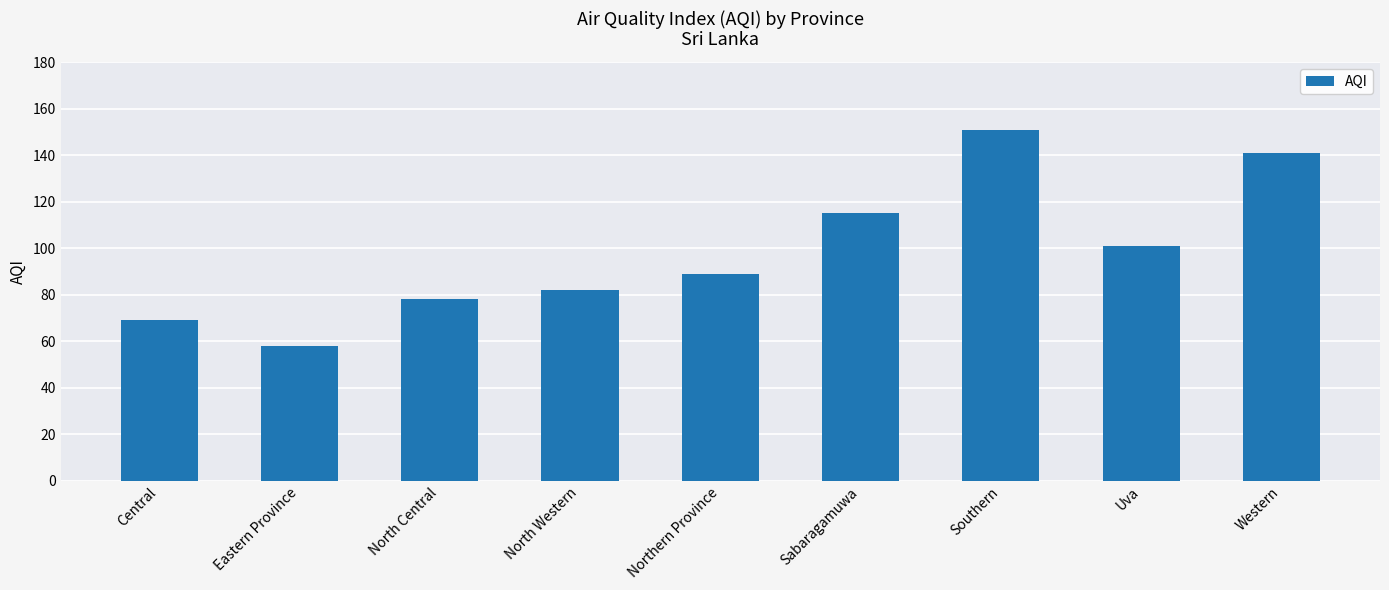

What is the difference between the values at Uva and Western?

40